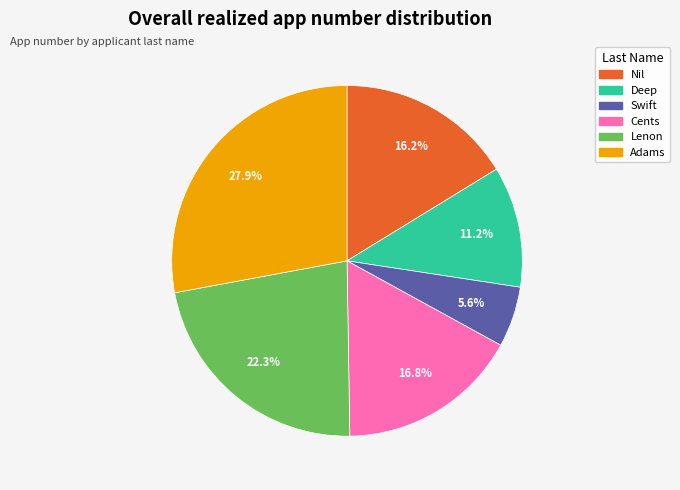

To the nearest percent, what percentage of the pie is Deep?

11%